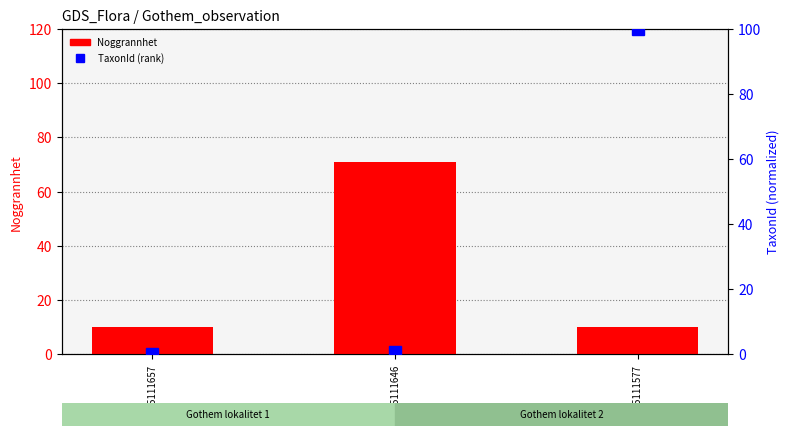

What is the value of the Noggrannhet (accuracy) bar at the 3rd from the left?

10.0